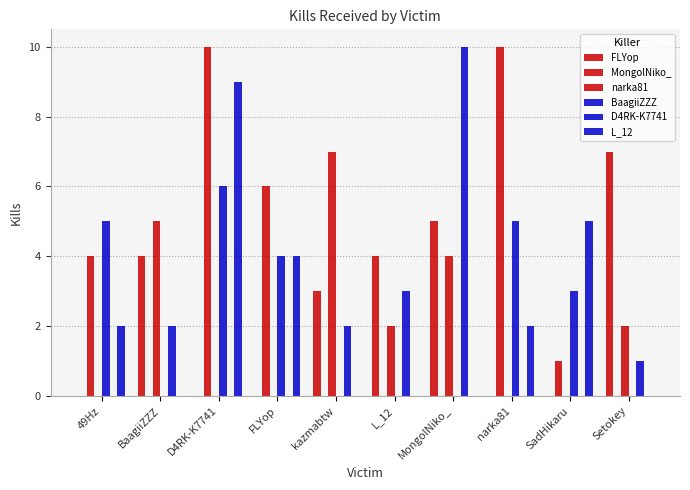

At FLYop, list the series in order from largest to smallest.

MongolNiko_, BaagiiZZZ, L_12, FLYop, narka81, D4RK-K7741